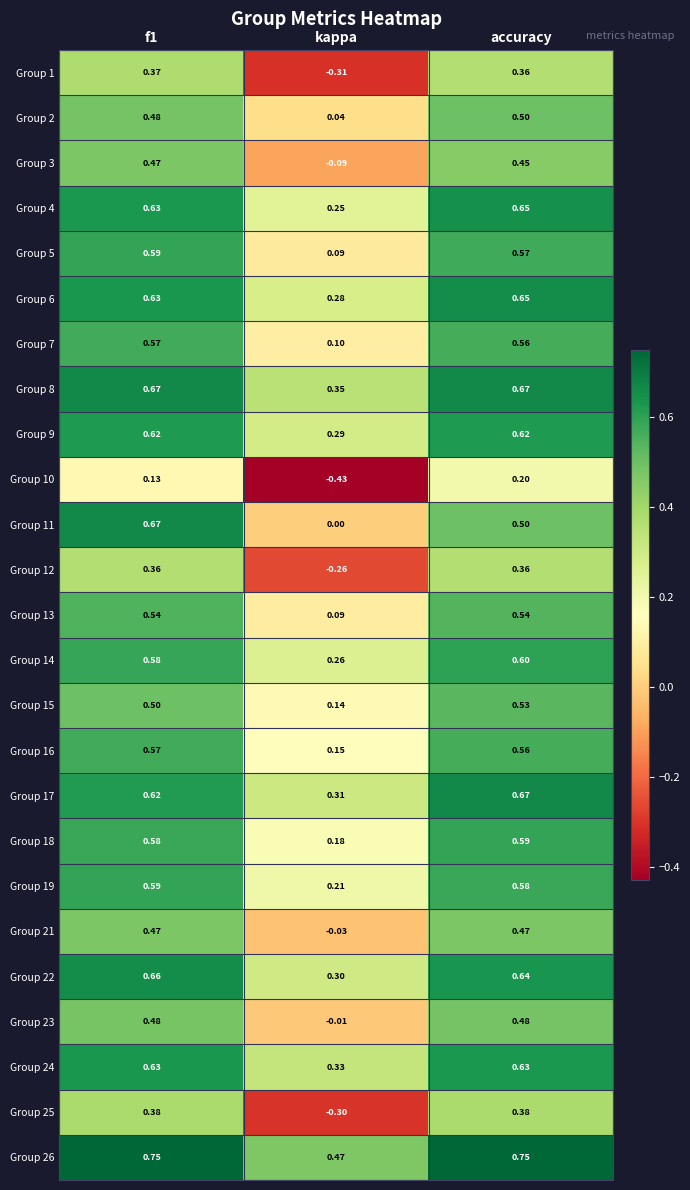

What is the spread (max minus min) of values at f1?

0.6